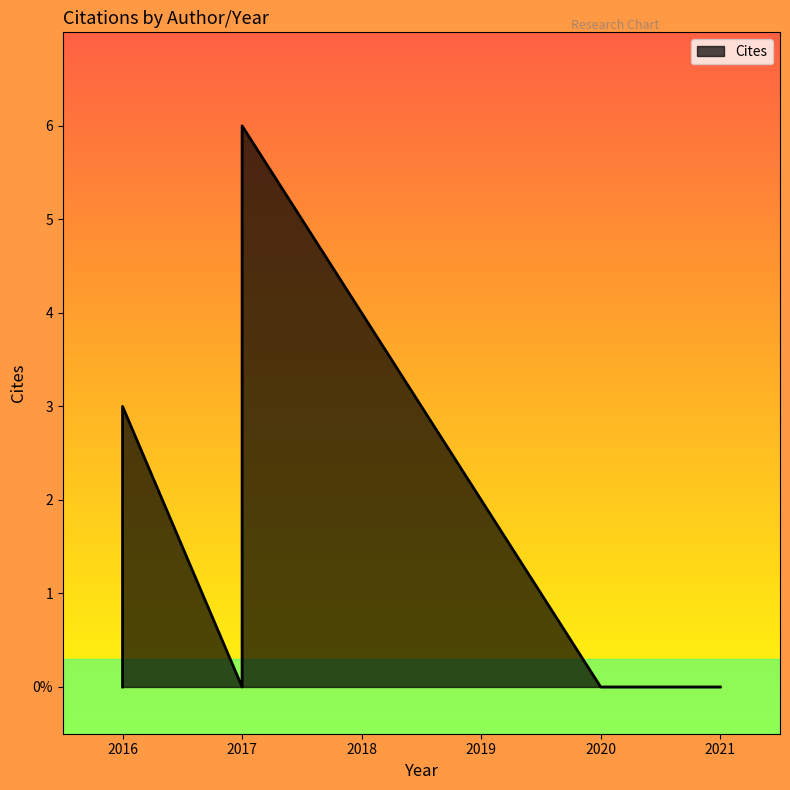

How many distinct data groups are displayed?

1